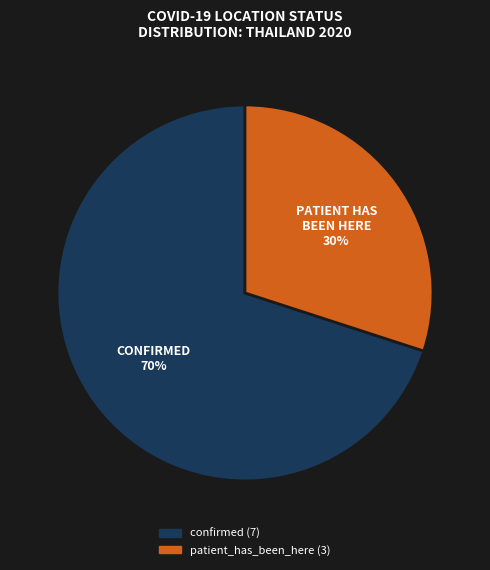

Between confirmed and patient_has_been_here, which is larger?

confirmed